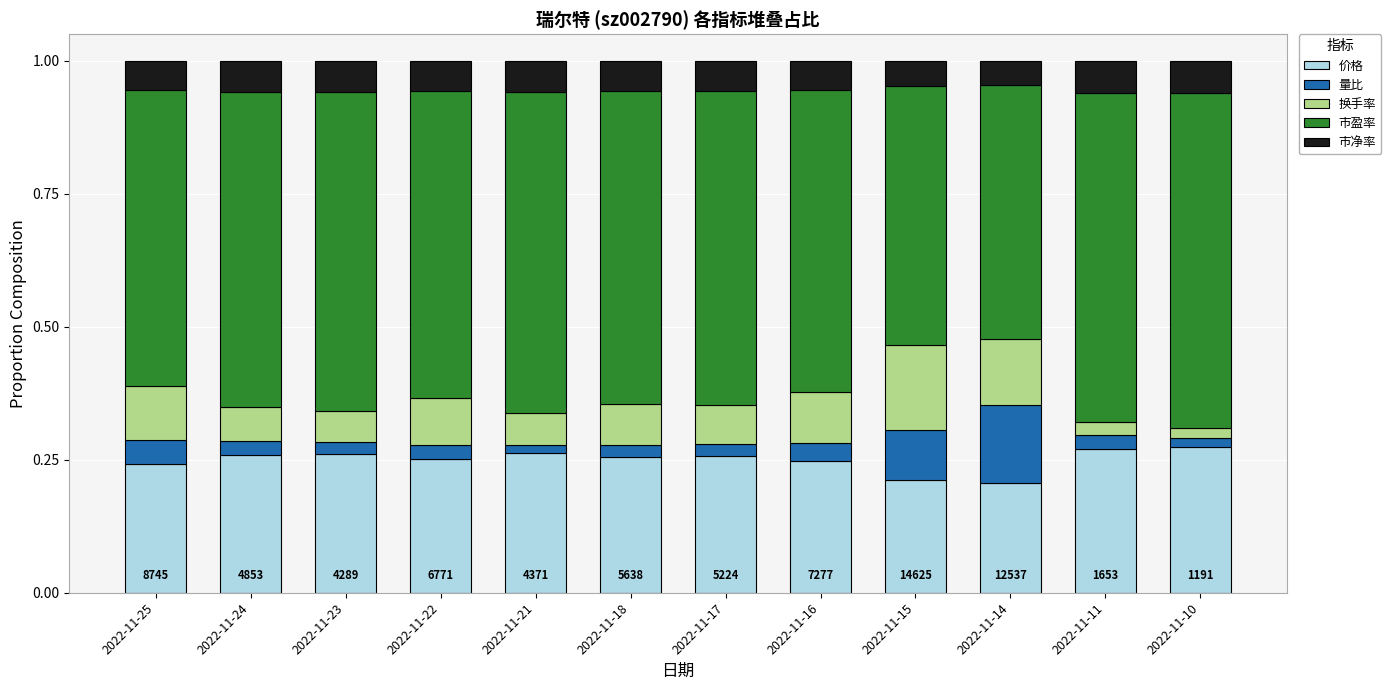

The 价格 series shows 0.2 at 2022-11-15. True or false?

True